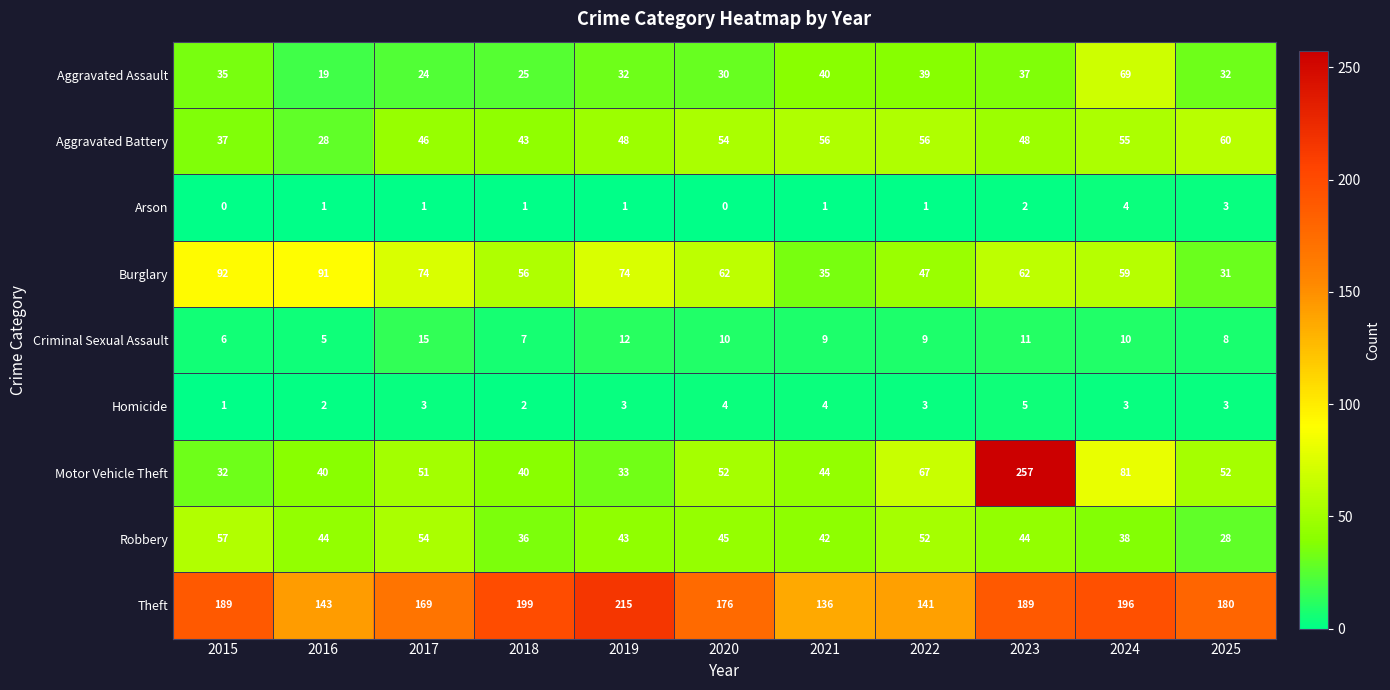

Which category has the highest value in the Aggravated Assault series?

2024